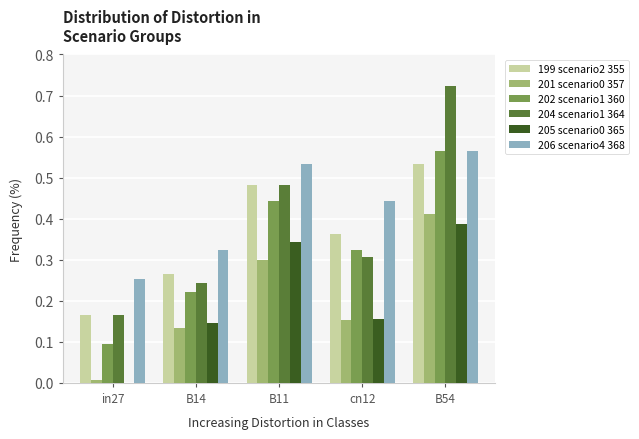

At which category is the sum across all series the highest?

B54